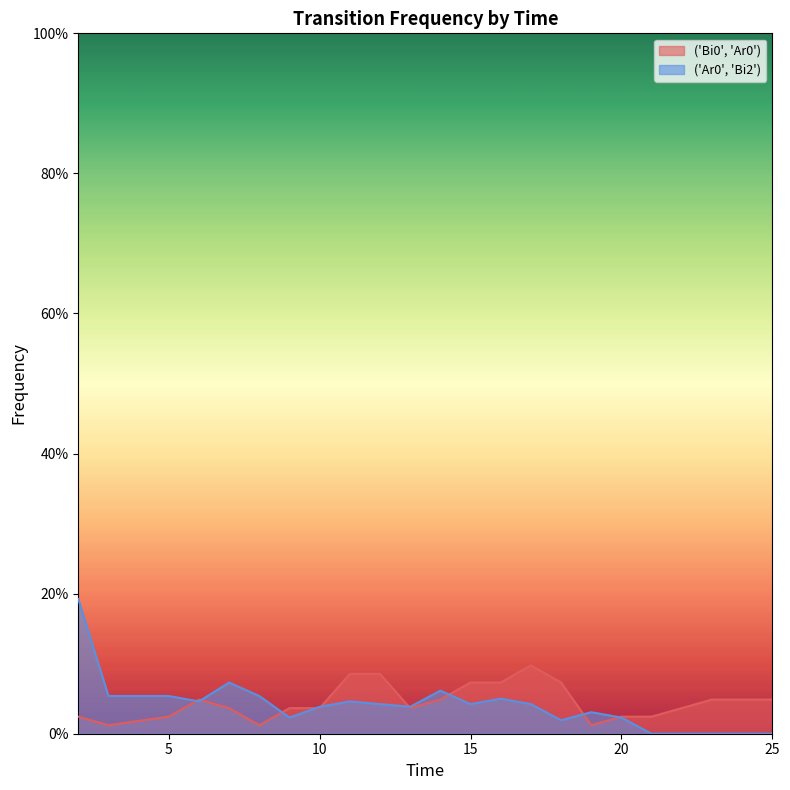

What is the difference between the maximum and second lowest values in the ('Bi0', 'Ar0') series?

0.1